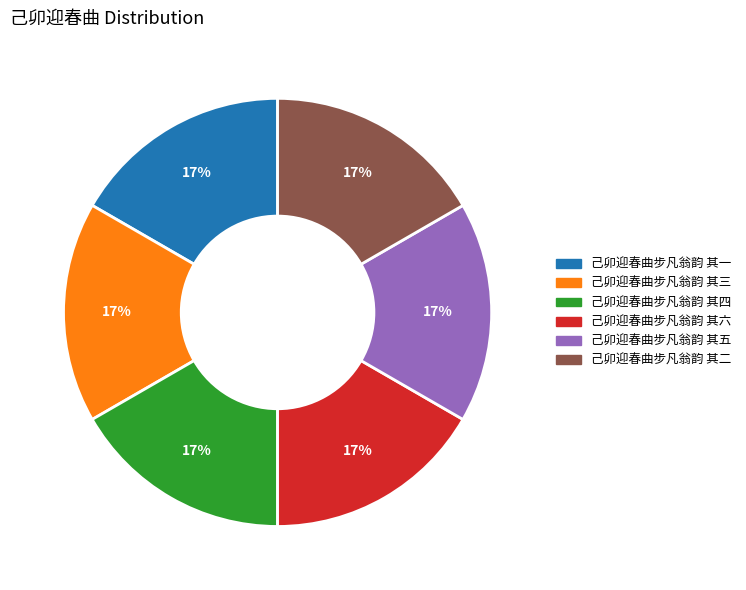

Combined, do 己卯迎春曲步凡翁韵 其三 and 己卯迎春曲步凡翁韵 其六 account for over 50%?

No